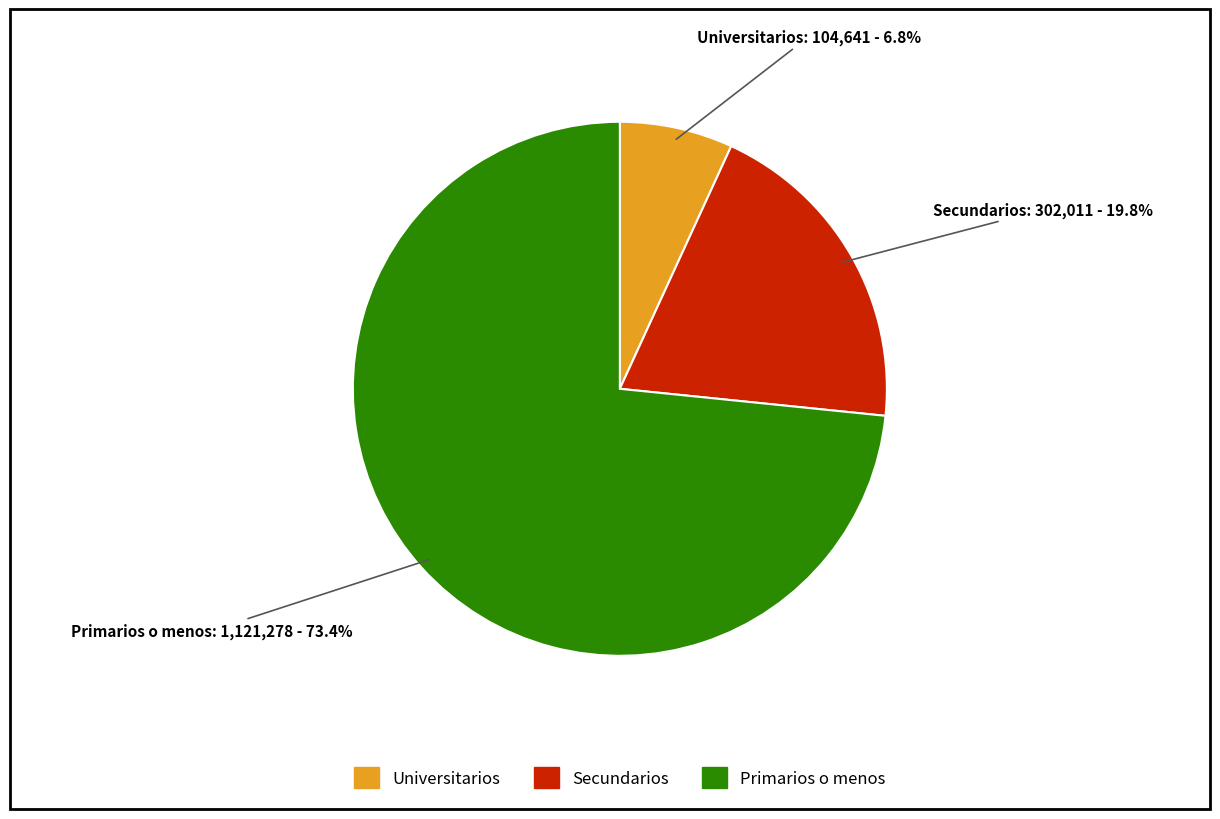

What is the majority slice?

Primarios o menos